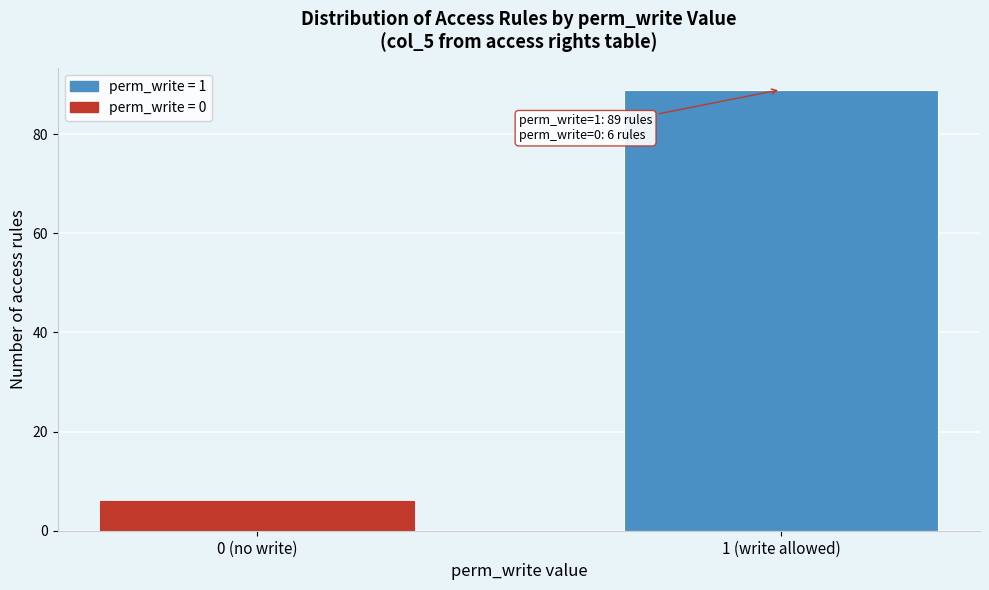

Reading left to right, extract all data points from this chart.

6	89